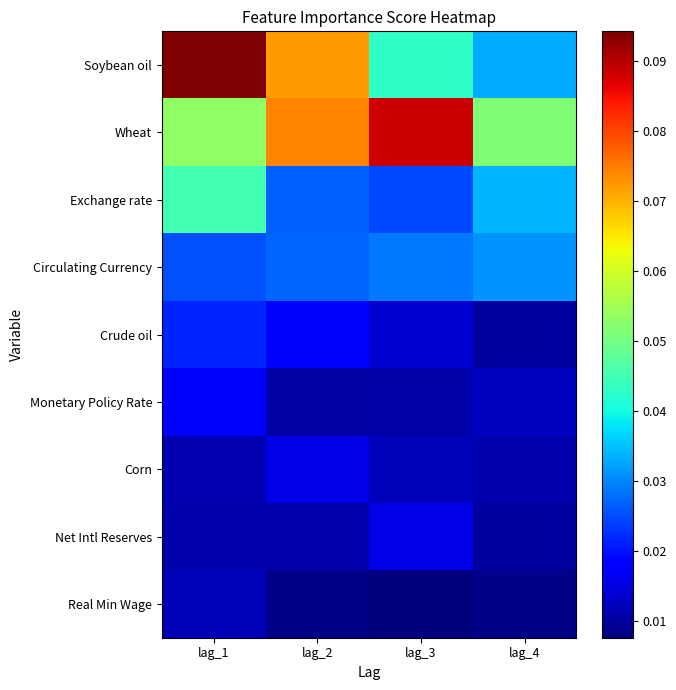

Which series has the largest range (max minus min)?

Soybean oil